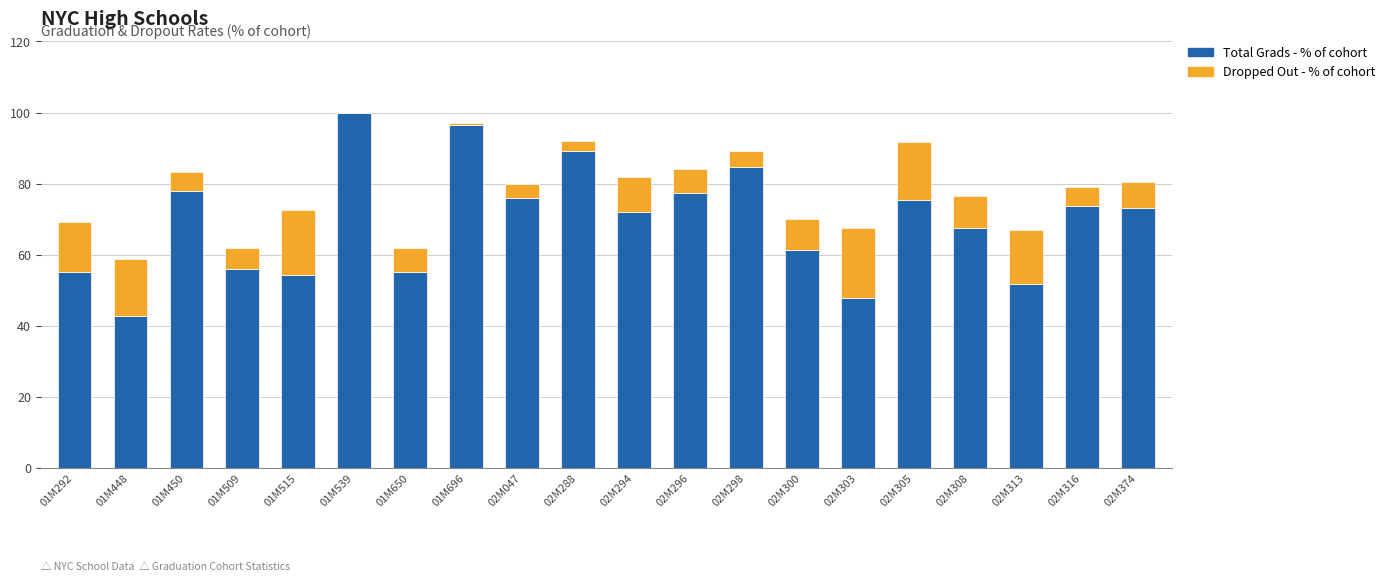

What is the sum of the Total Grads - % of cohort values at 02M374 and 02M298?

157.9